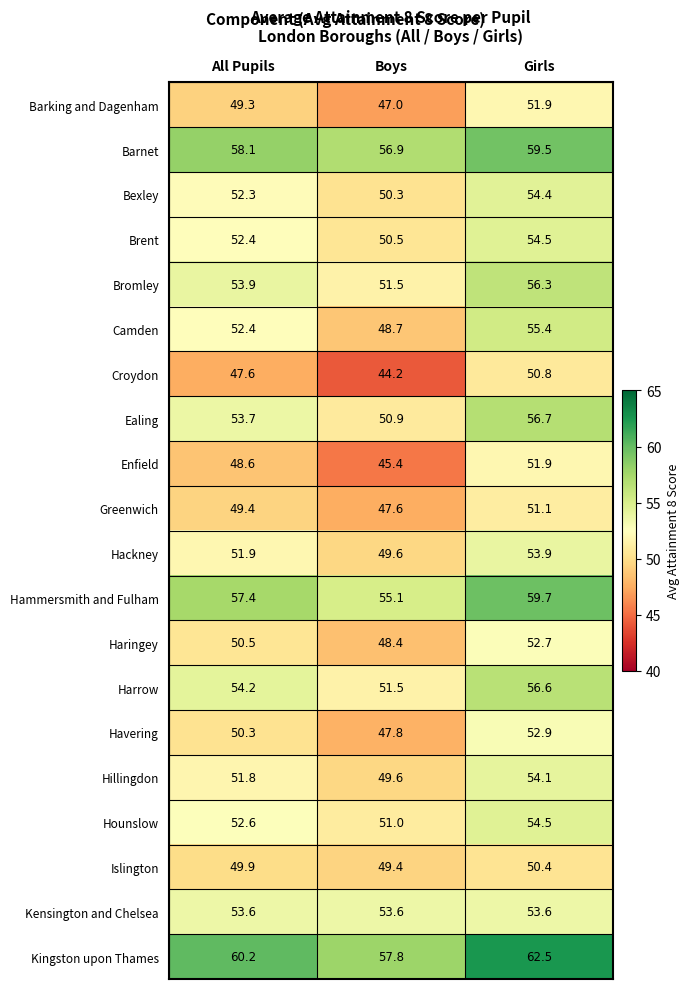

At which category is the sum across all series the highest?

Girls